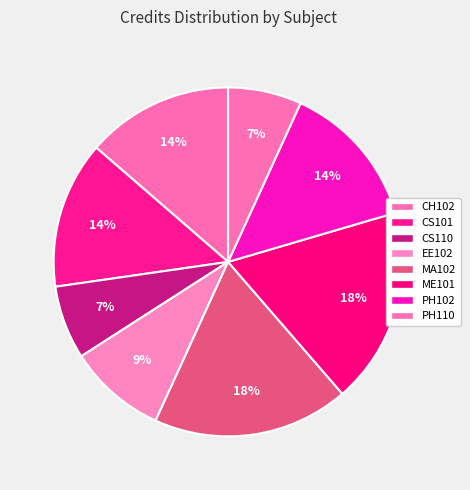

How many segments does this pie chart have?

8